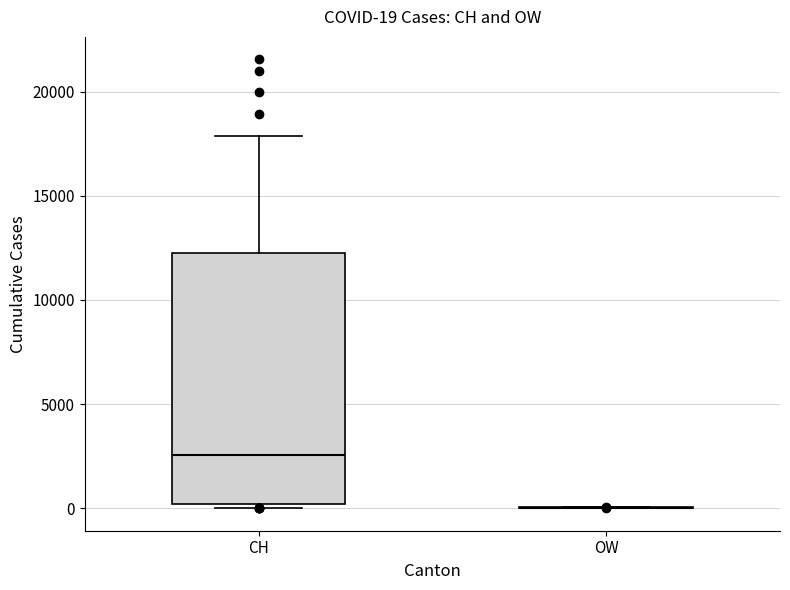

Which box is the tallest, from its lower edge to its upper edge?

CH